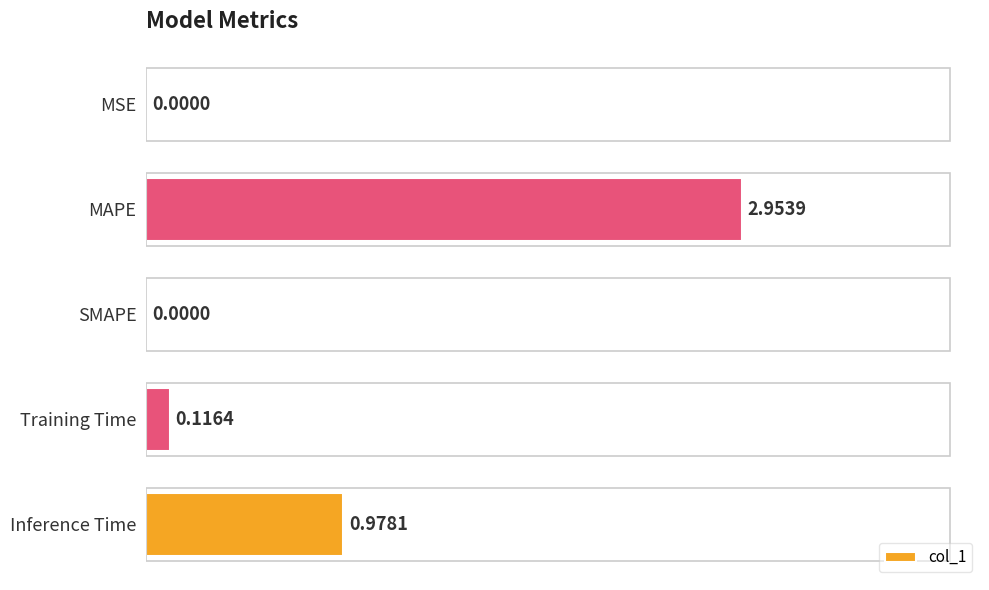

What is the change in value from MSE to Training Time?

+0.1